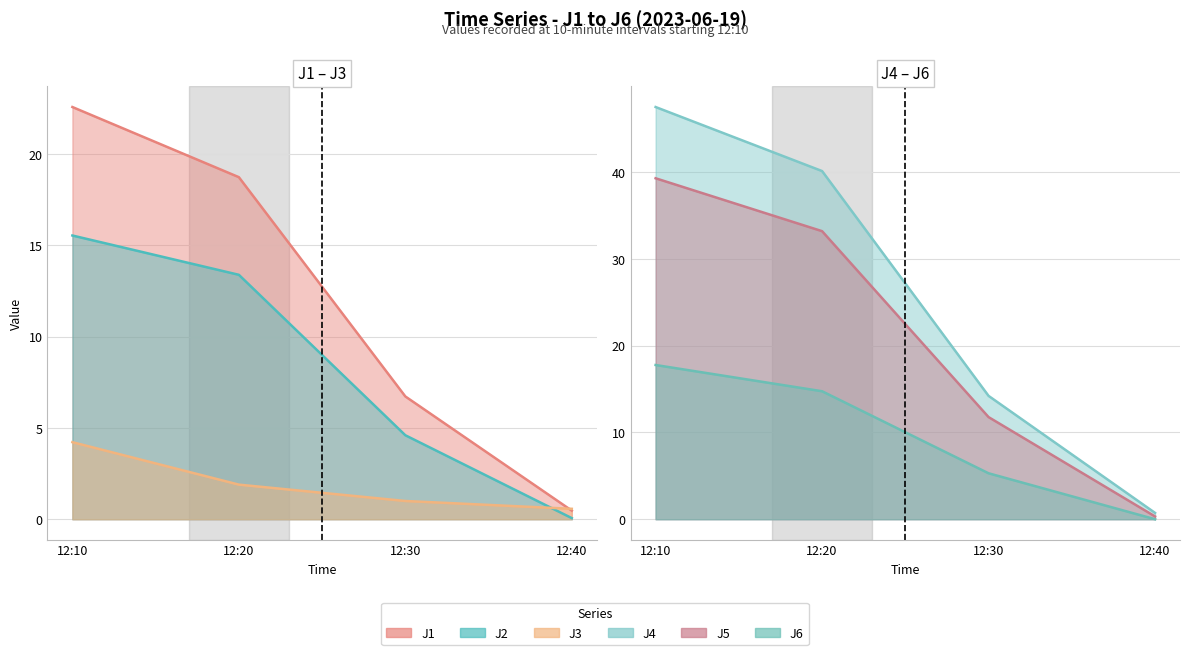

The value of J5 at 12:30 is 11.8. True or false?

True